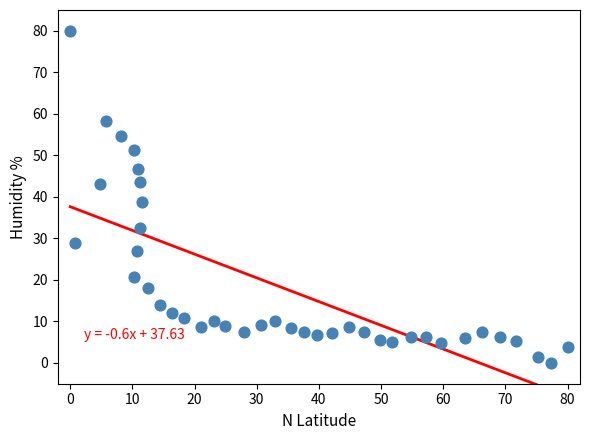

What Y value in the scatter plot is closest to 40?

38.7